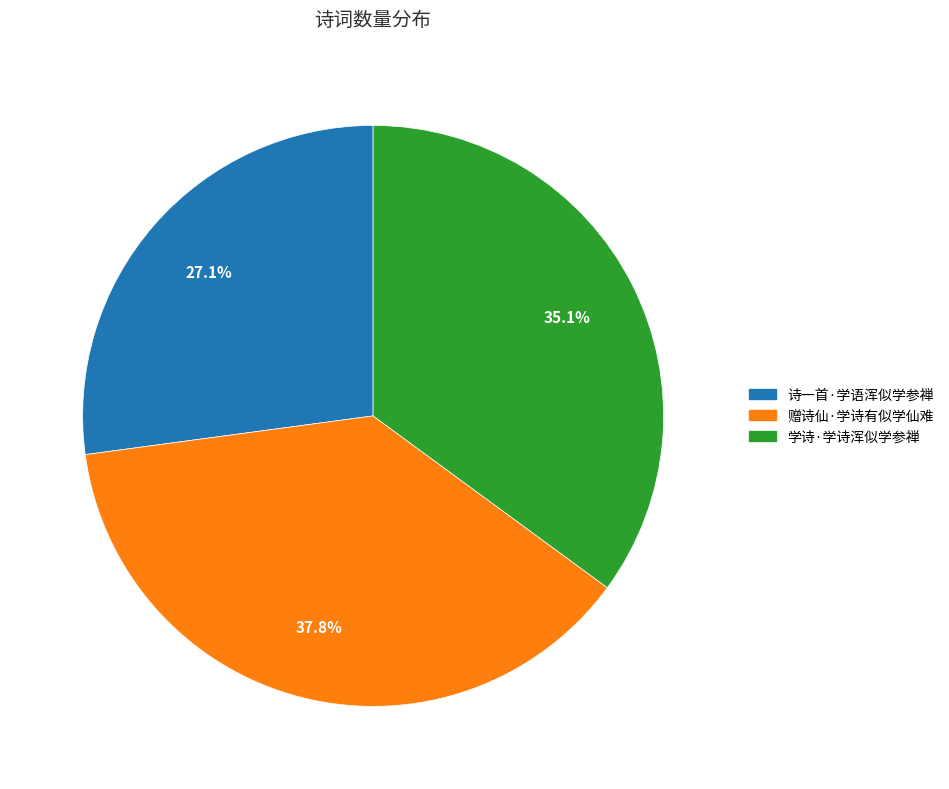

Which has a higher value, 赠诗仙·学诗有似学仙难 or 诗一首·学语浑似学参禅?

赠诗仙·学诗有似学仙难